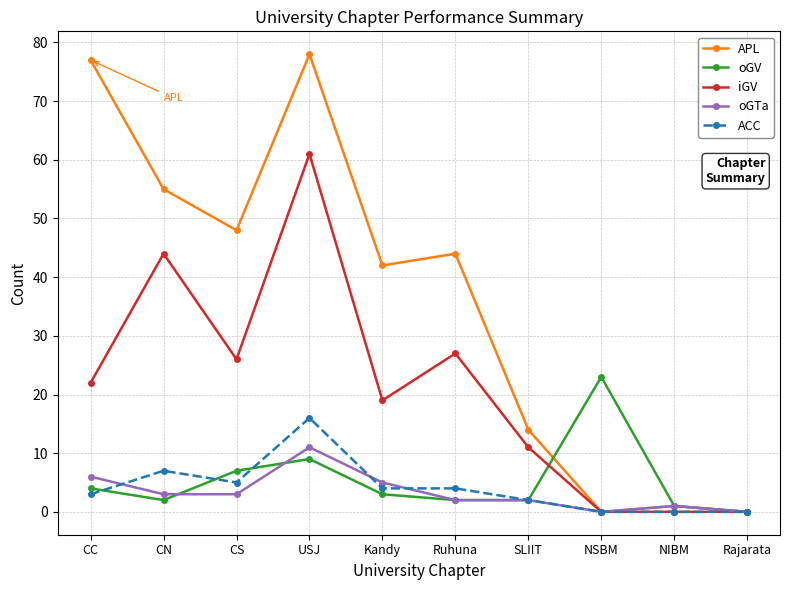

The value of iGV at CC is 22. True or false?

True